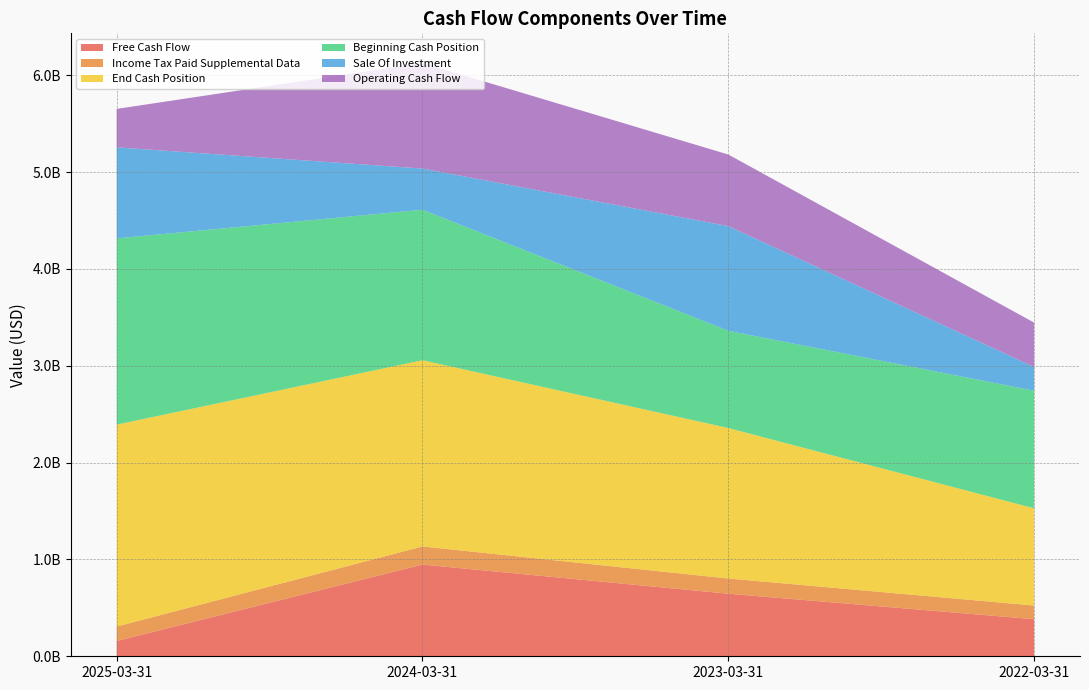

Reading right to left, what are all the values shown in this chart?

Free Cash Flow: 383000000	646000000	947000000	158000000
Income Tax Paid Supplemental Data: 141000000	157000000	187000000	149000000
End Cash Position: 1004000000	1554000000	1923000000	2085000000
Beginning Cash Position: 1214000000	1004000000	1554000000	1923000000
Sale Of Investment: 245000000	1081000000	425000000	940000000
Operating Cash Flow: 458000000	739000000	1090000000	397000000